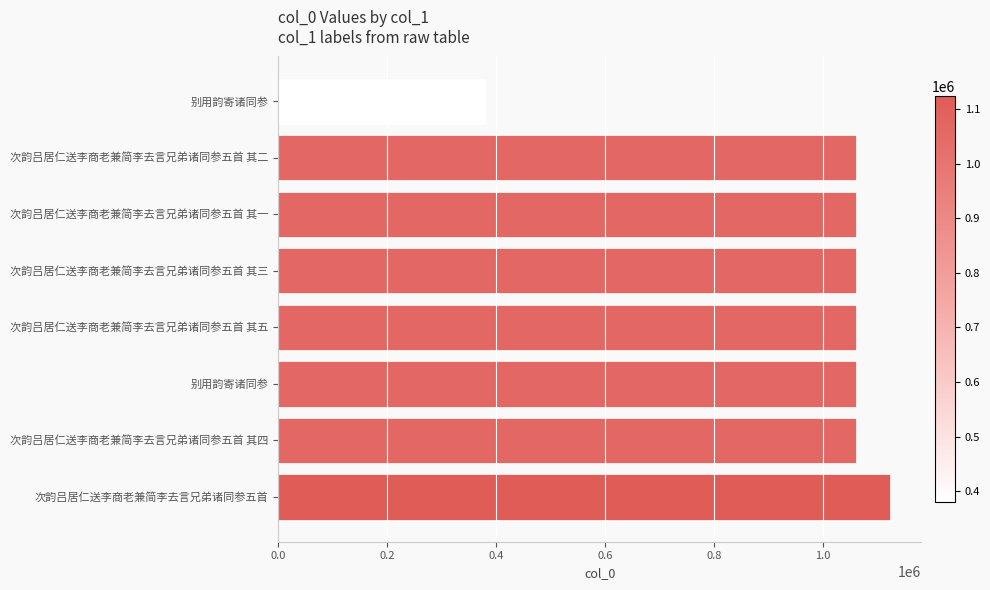

What is the sum of all values?

7870758